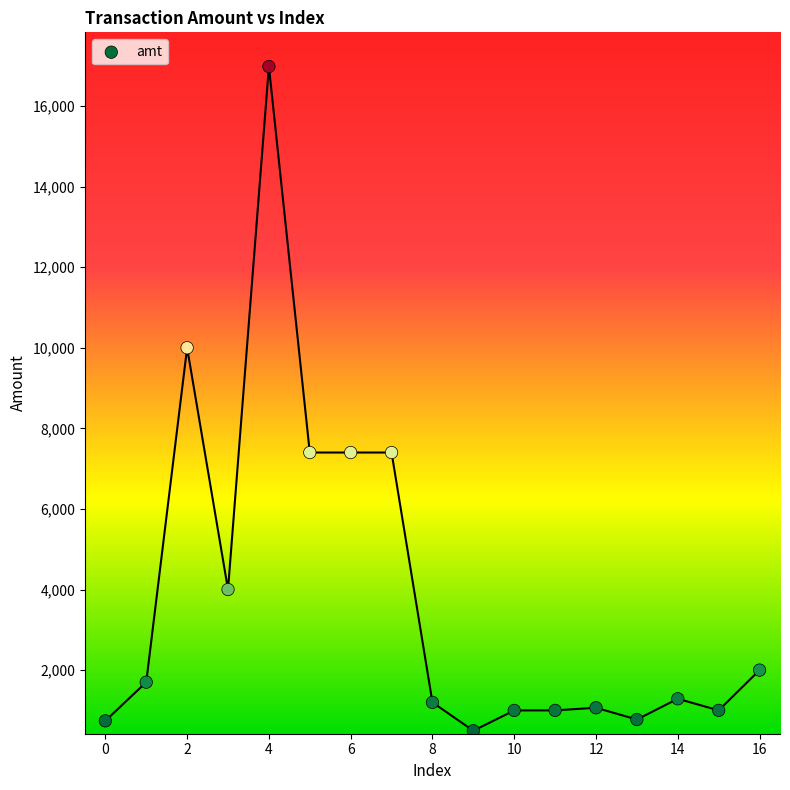

What is the range of Y values (max minus min)?

16485